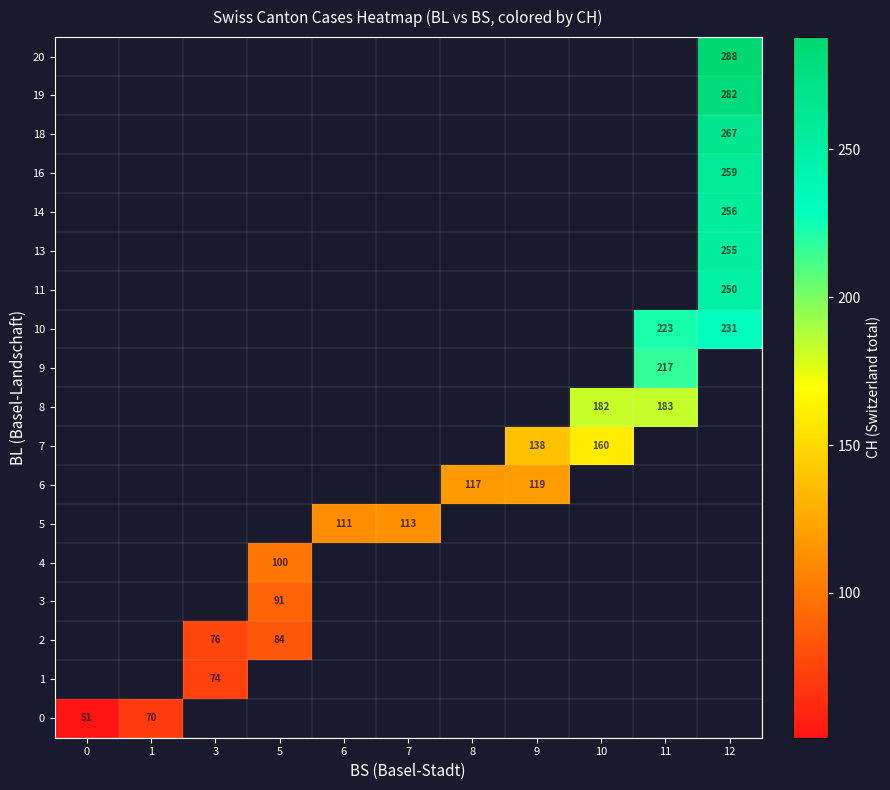

Between 0 and 6, which is larger?

6